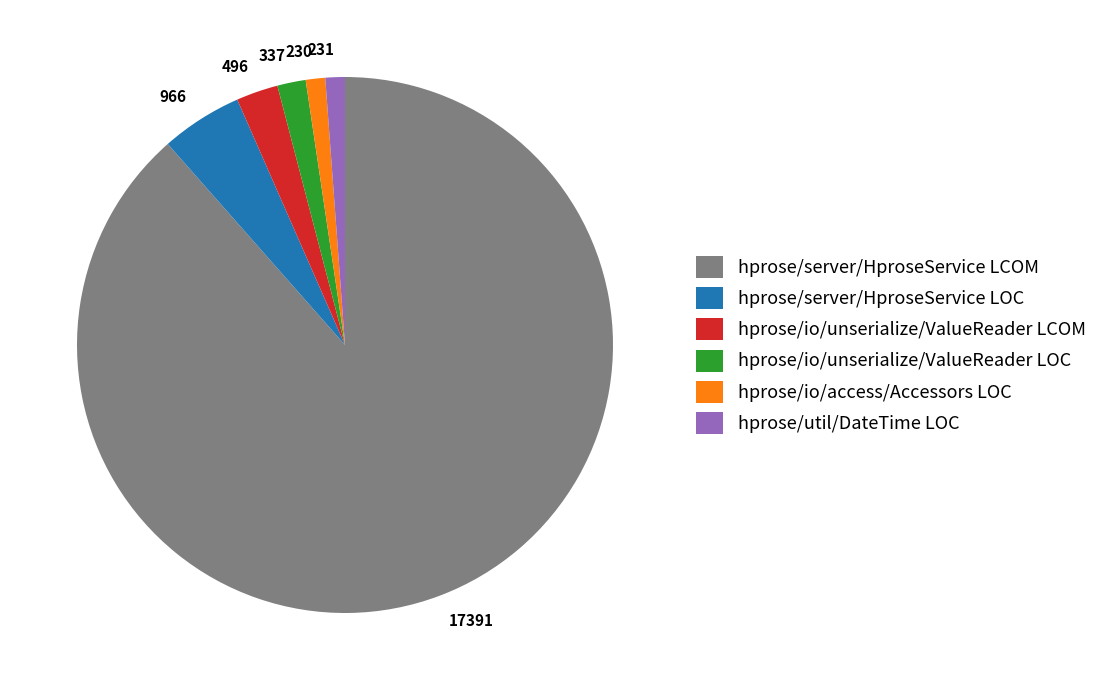

Do 966 and 231 together represent more than half of the pie?

No